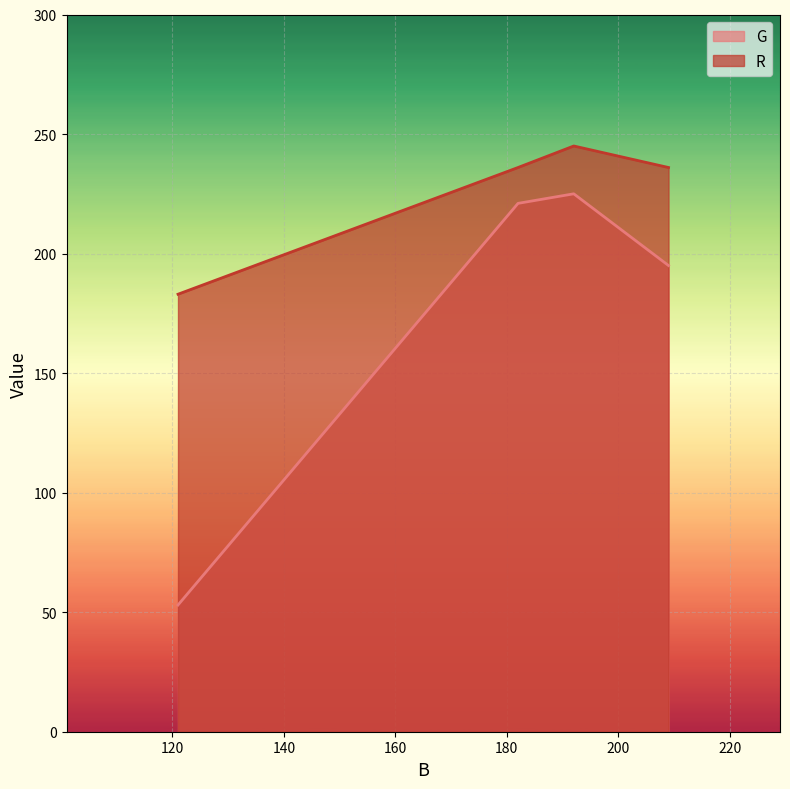

Rank the categories by G value from lowest to highest.

121, 209, 182, 192